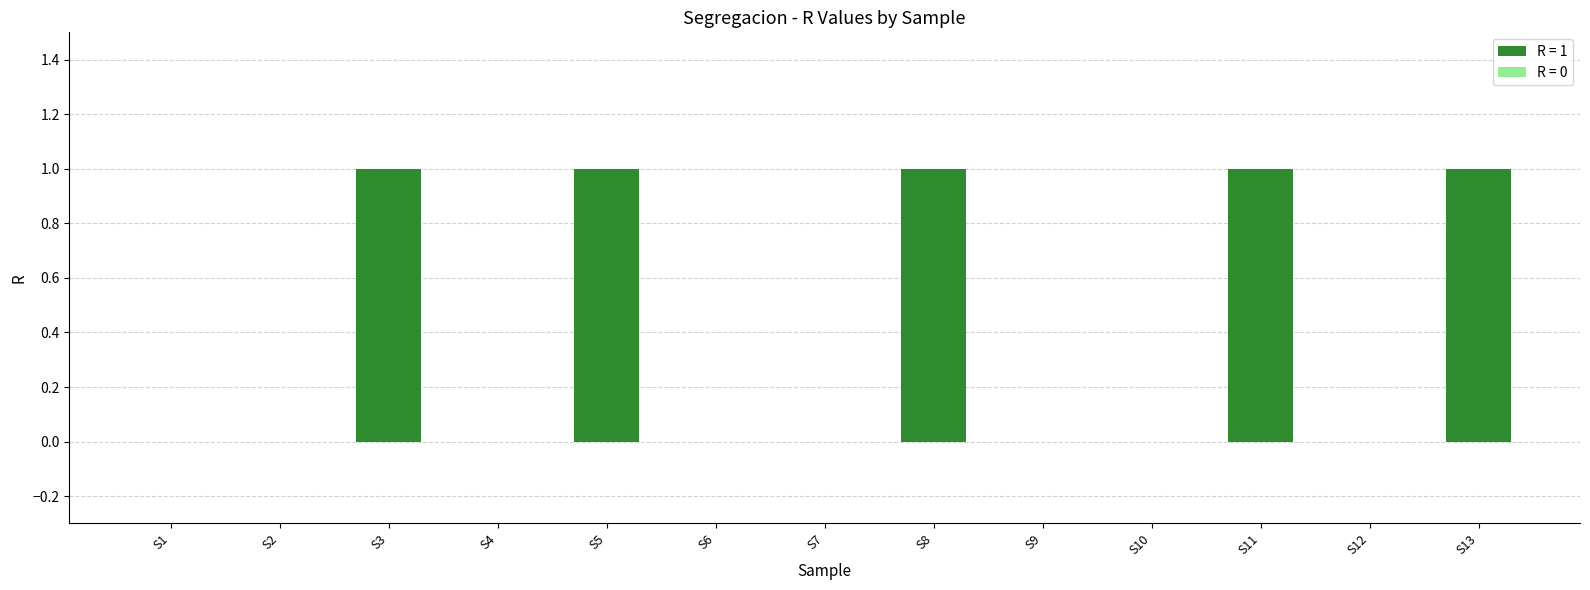

The chart shows a value of 0 at S7. True or false?

True